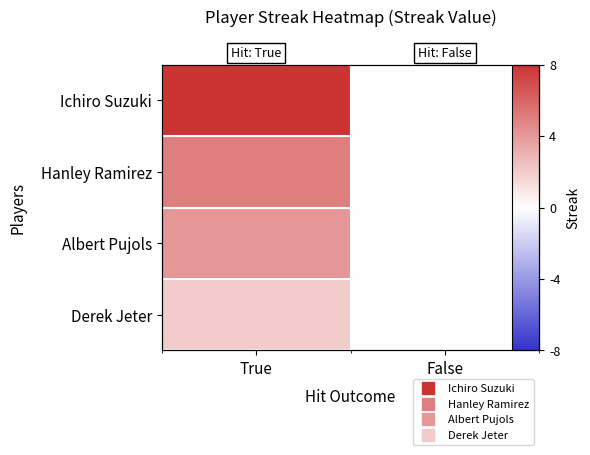

Rank the series by their maximum value, from highest to lowest.

Ichiro Suzuki, Hanley Ramirez, Albert Pujols, Derek Jeter